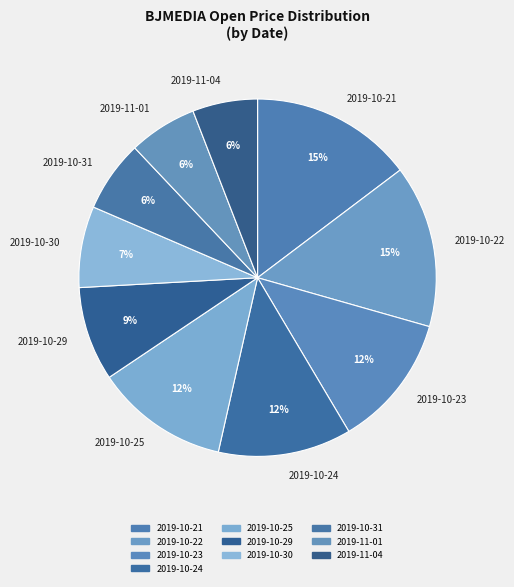

To the nearest percent, what is the difference between the largest and smallest slice percentages?

9%